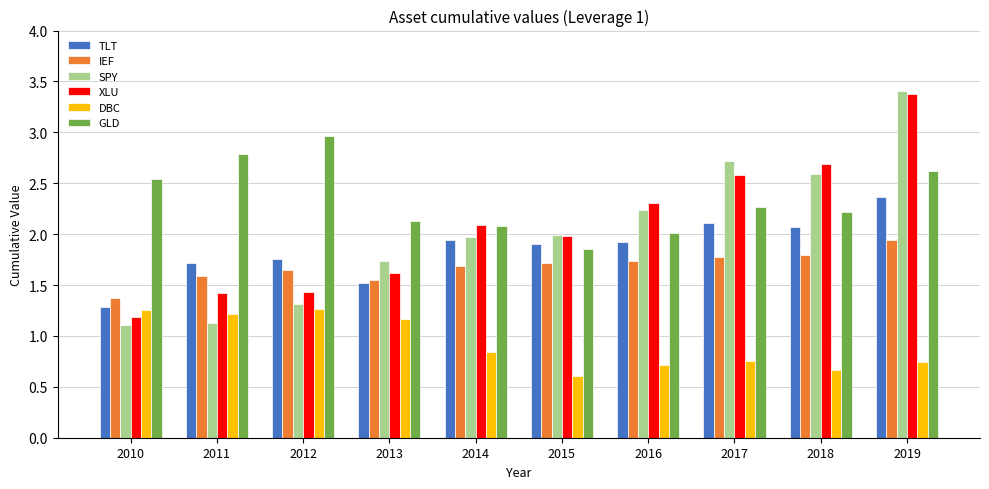

The TLT series shows 1.4 at 2019. True or false?

False